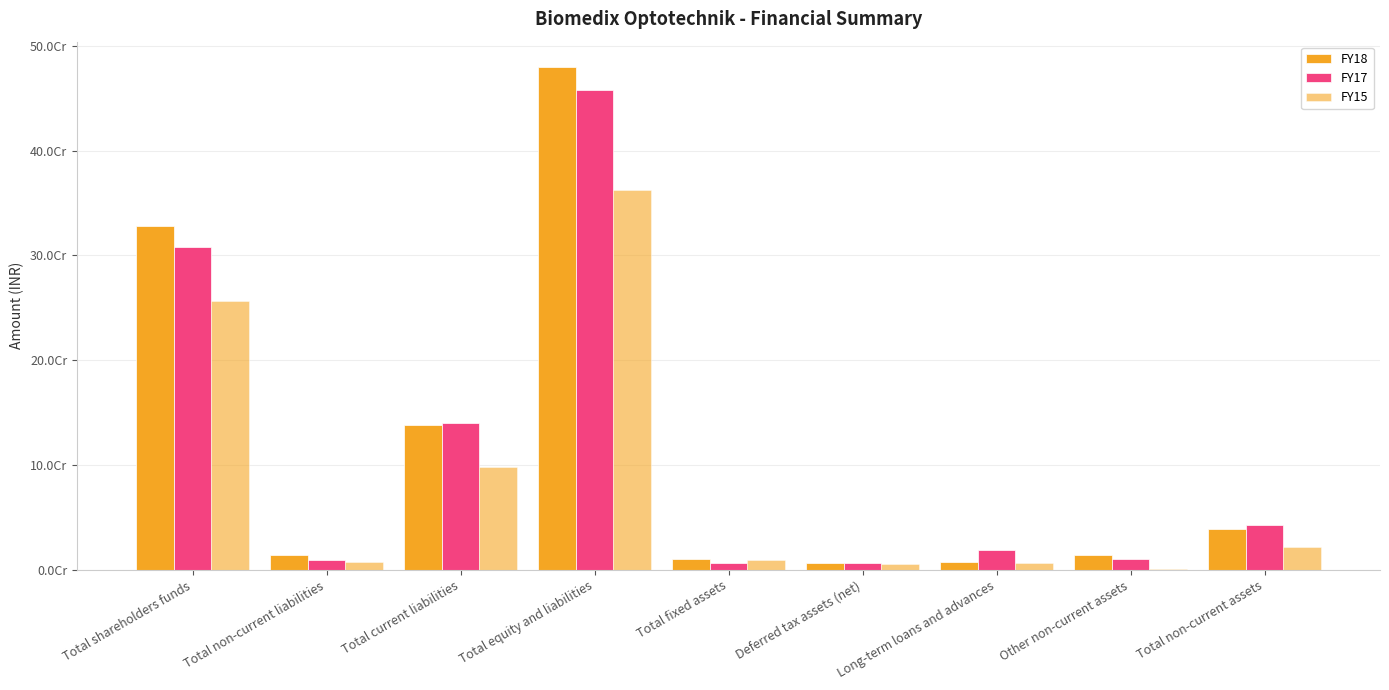

Which series has the widest spread of values?

FY18